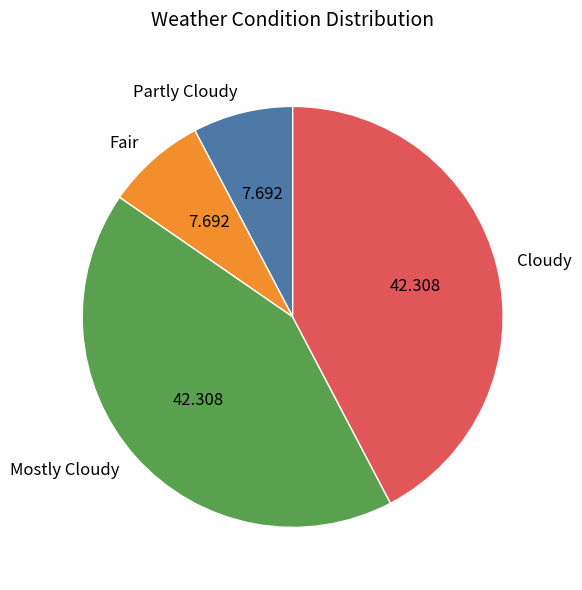

Which has a higher value, Partly Cloudy or Cloudy?

Cloudy